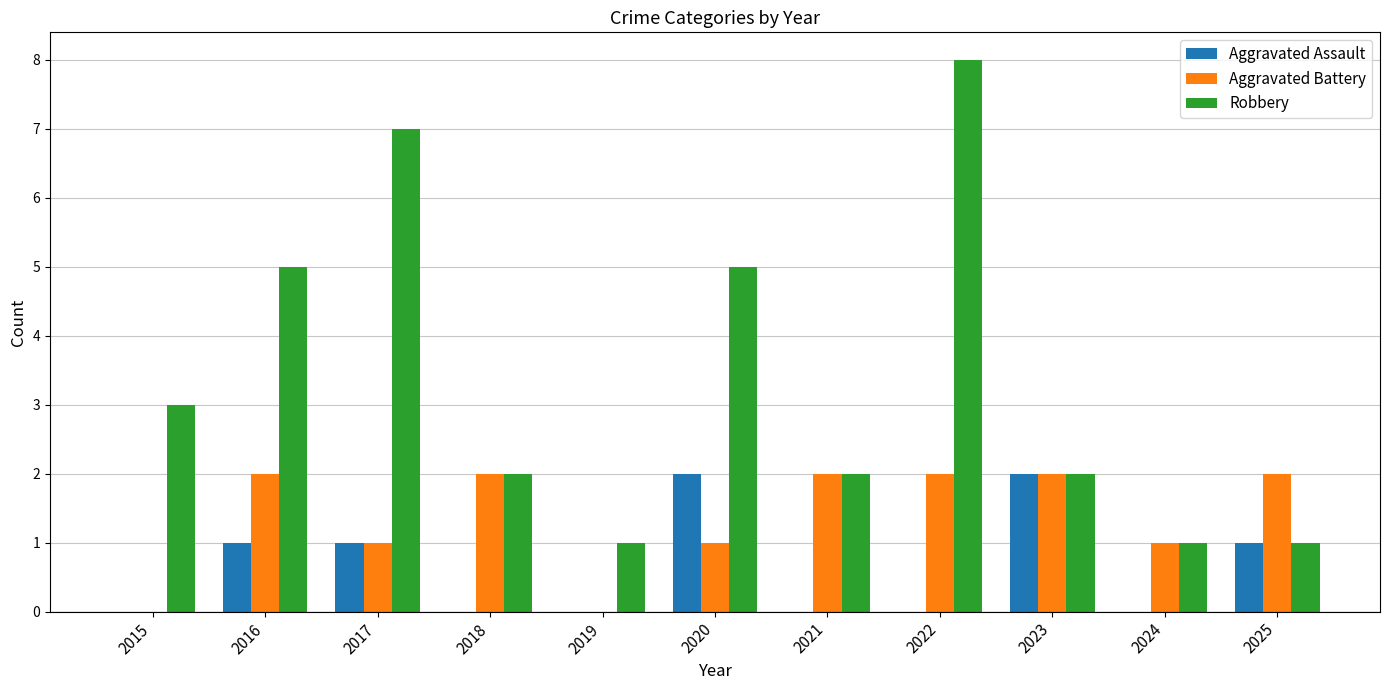

What is the sum of all Robbery values?

37